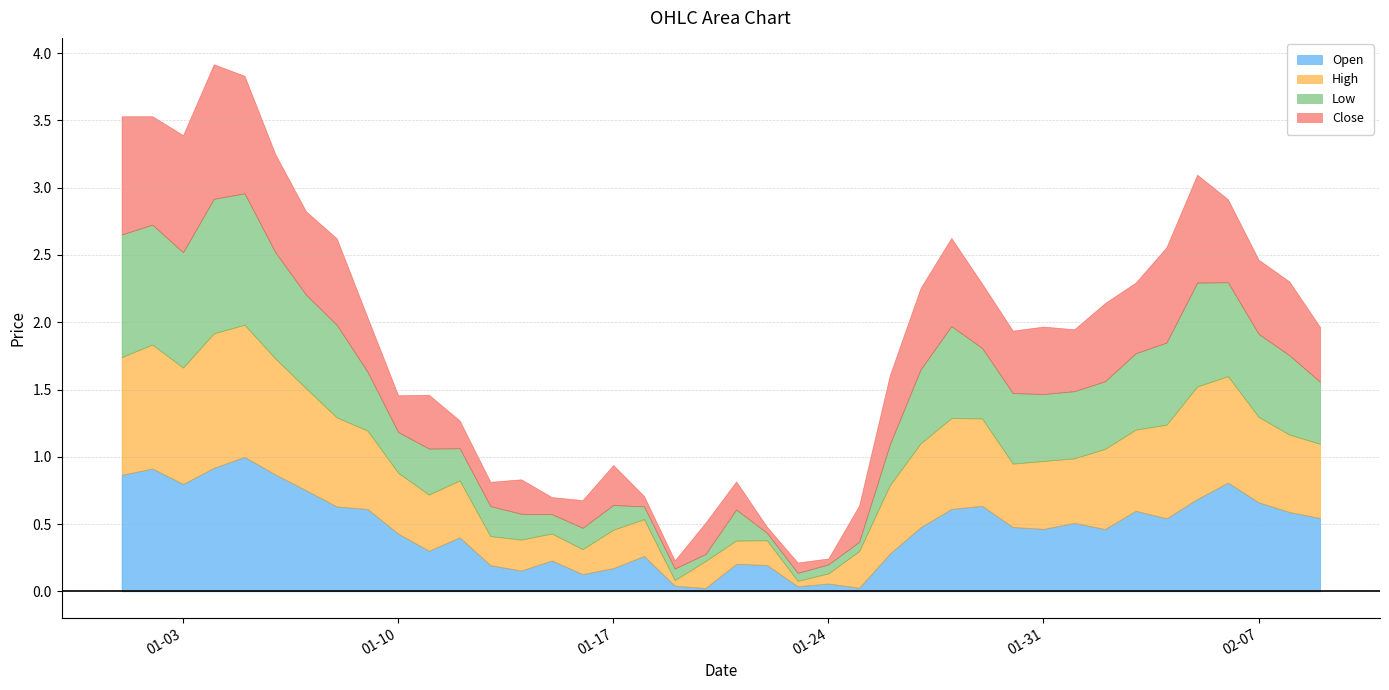

True or false: Close has more than 1 points higher than both neighbors.

True